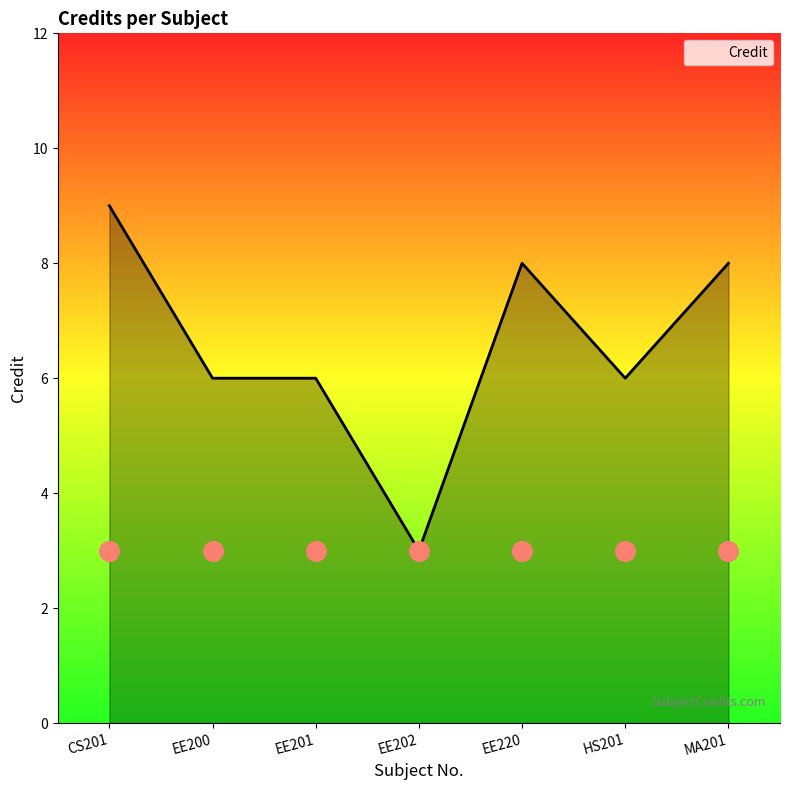

Which has a higher value, EE200 or EE220?

EE220